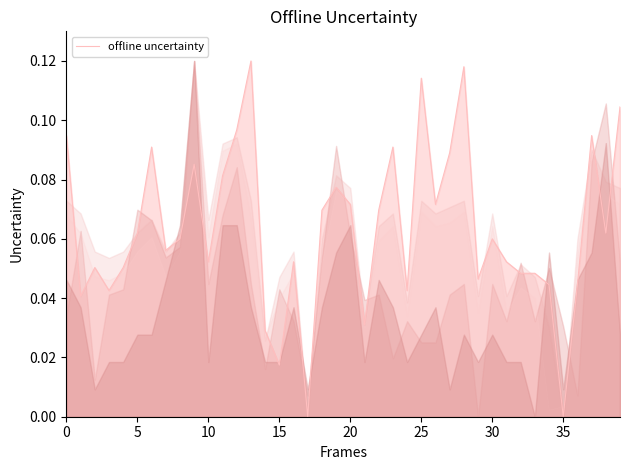

How many series are shown in this chart?

1